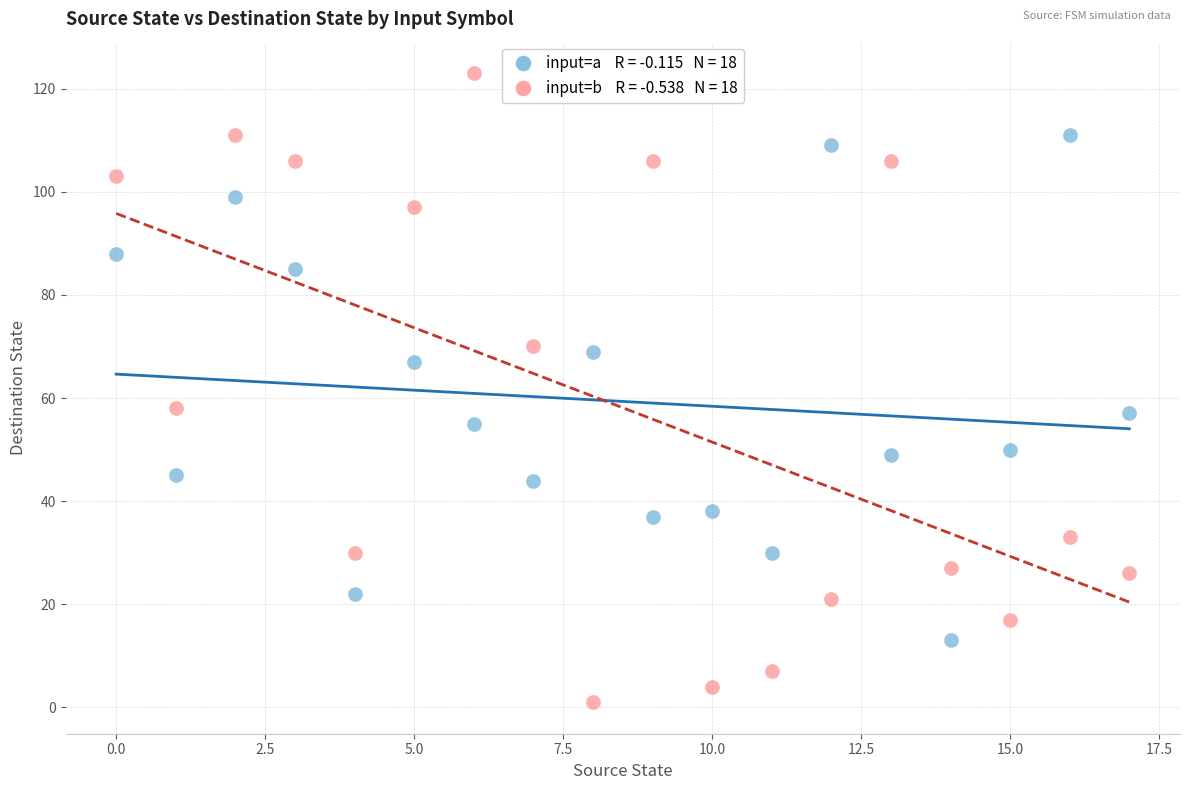

Across all data points, what is the range of Y values (max minus min)?

122